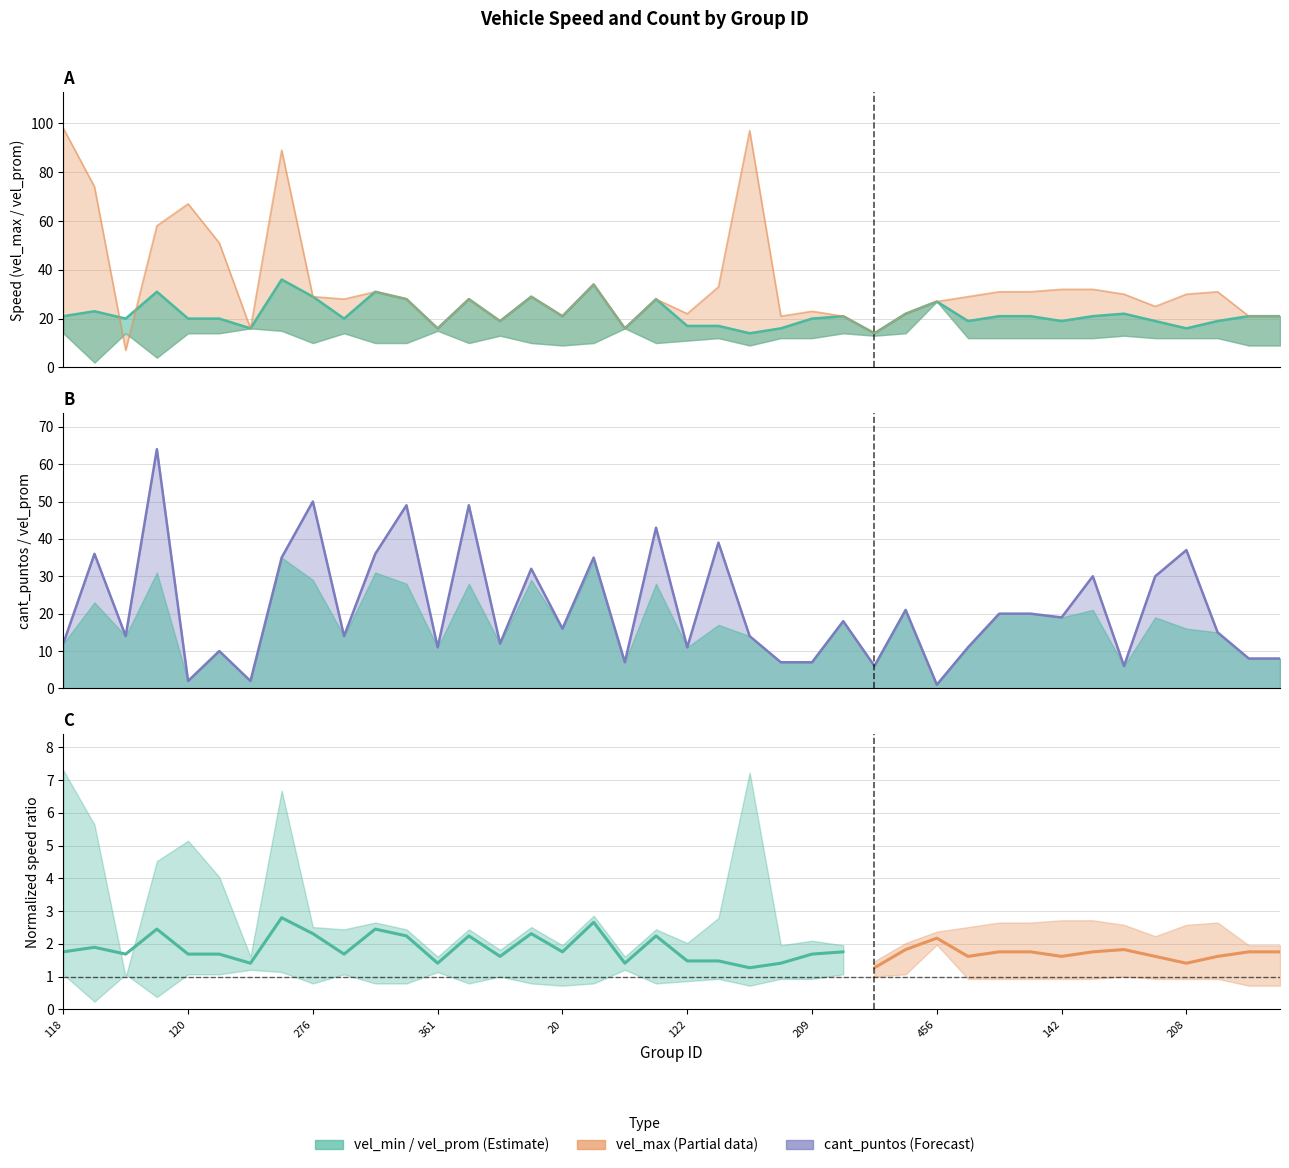

Where is vel_max nearest to the value 52?

143